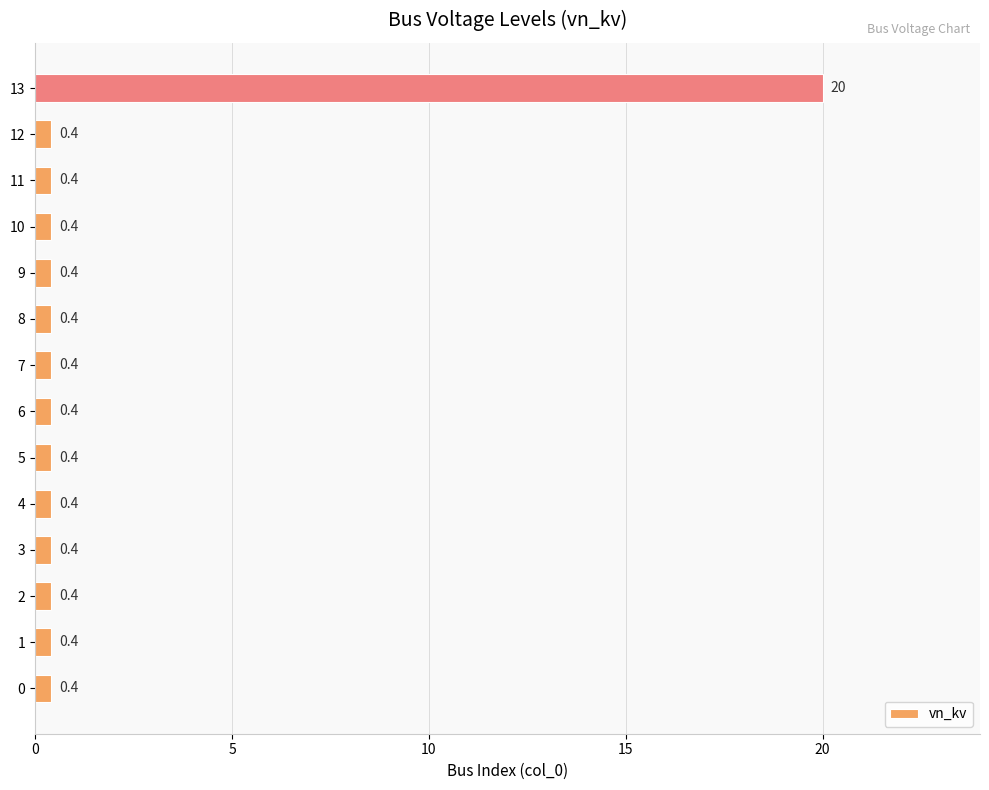

How many distinct data groups are displayed?

1